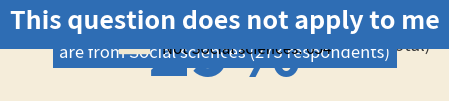

To the nearest percent, what is the combined percentage of Social sciences and Not Social sciences?

100%